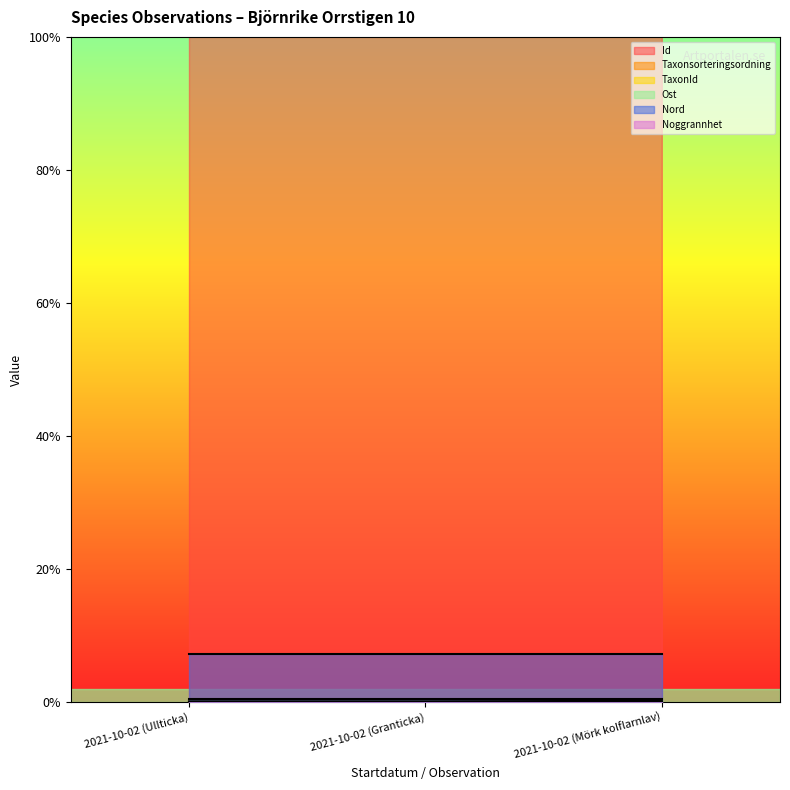

What is the total value across all series at 2021-10-02 (Granticka)?

1.1